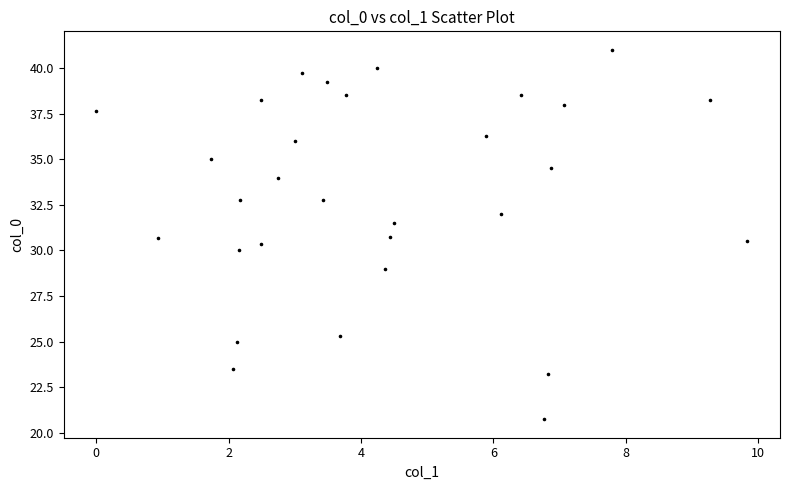

What is the range of X values (max minus min)?

9.8